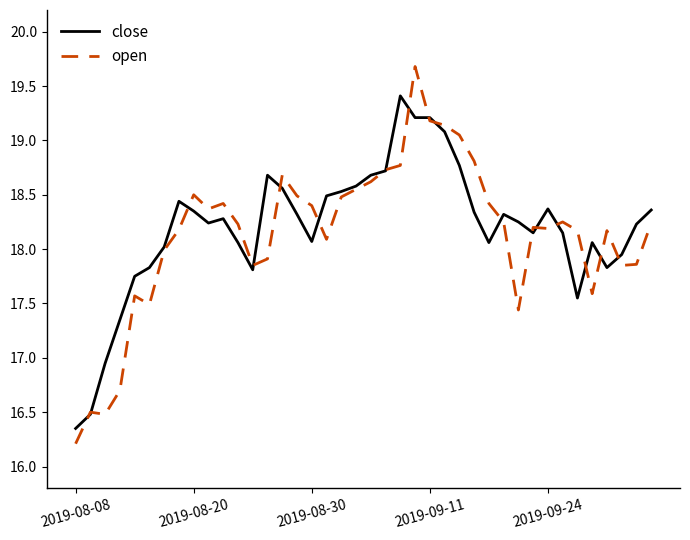

What is the minimum value shown in the chart?

16.2